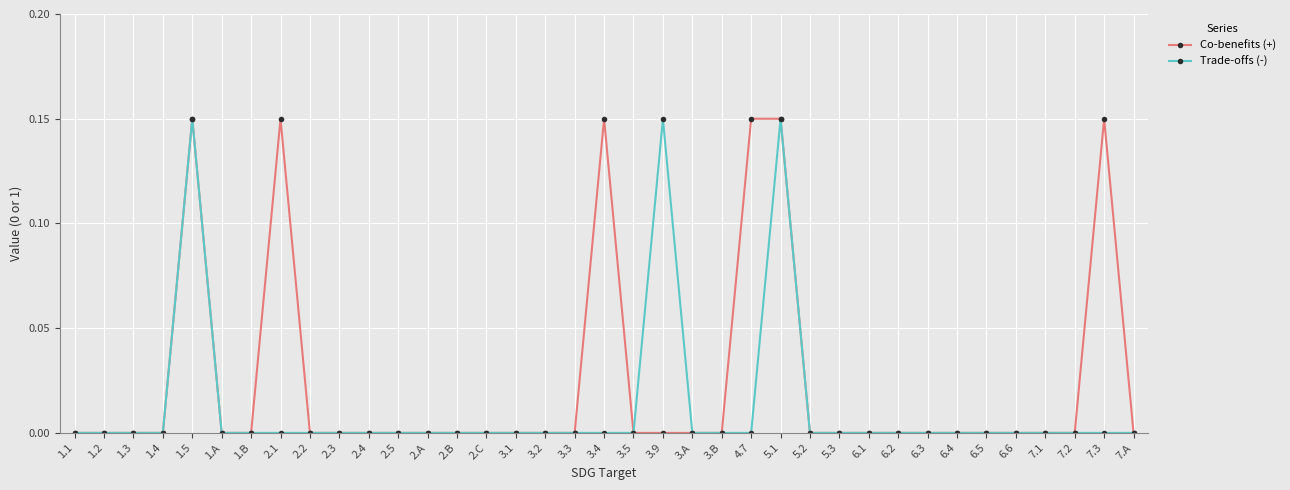

Is this an area chart (filled region under the line)?

No